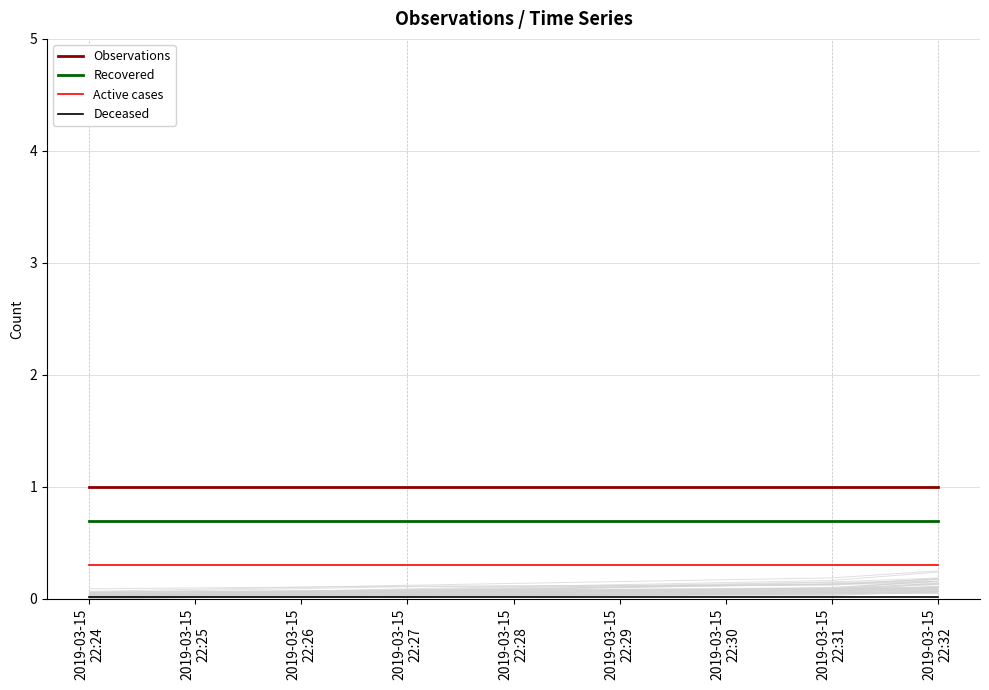

What is the average value of the Recovered series?

0.7